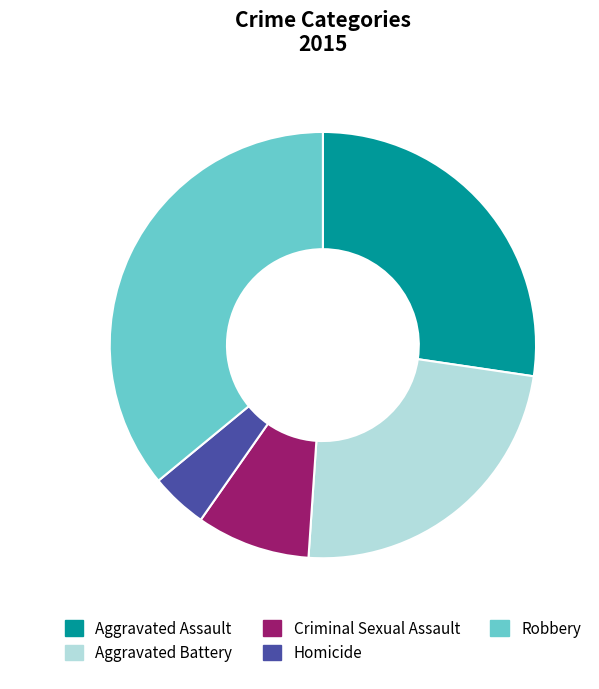

Is the sum of Homicide and Aggravated Assault greater than half?

No